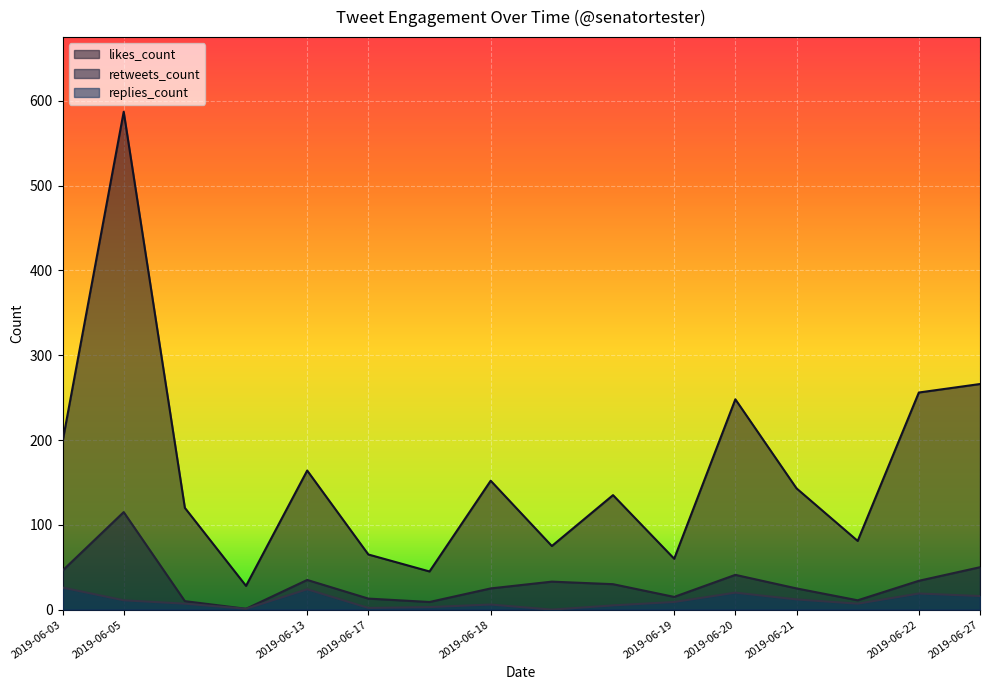

What are all the series names shown in the legend?

likes_count, retweets_count, replies_count